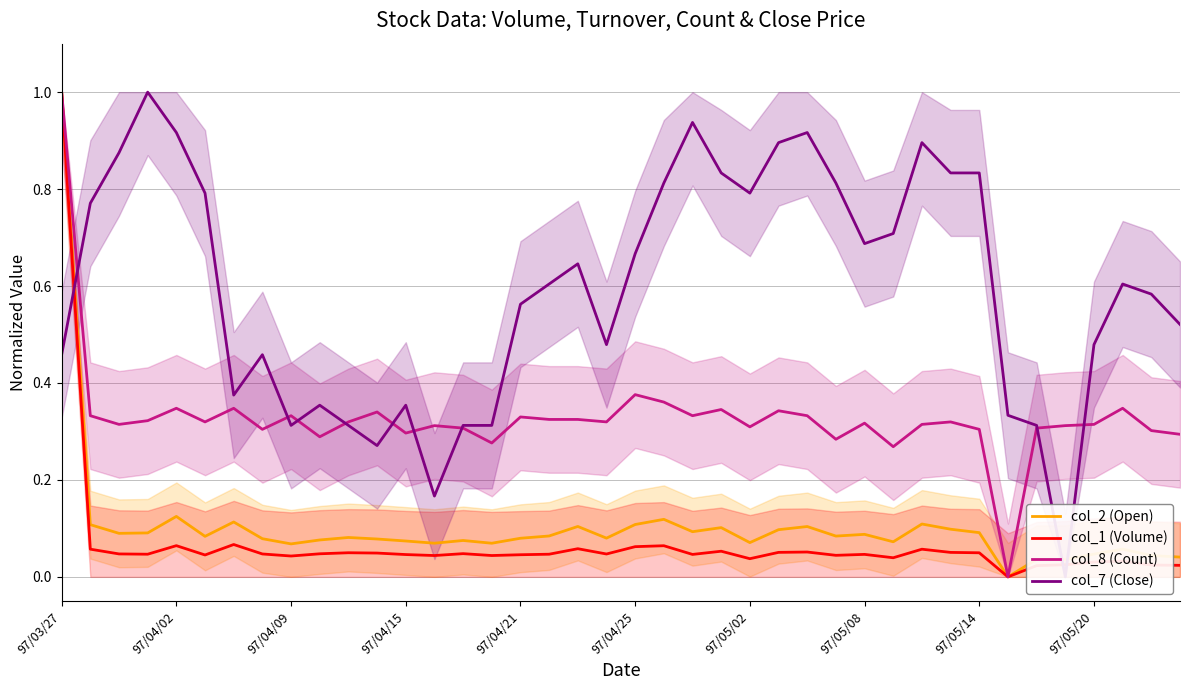

Rank the series by their maximum value, from lowest to highest.

col_2 (Open), col_1 (Volume), col_8 (Count), col_7 (Close)